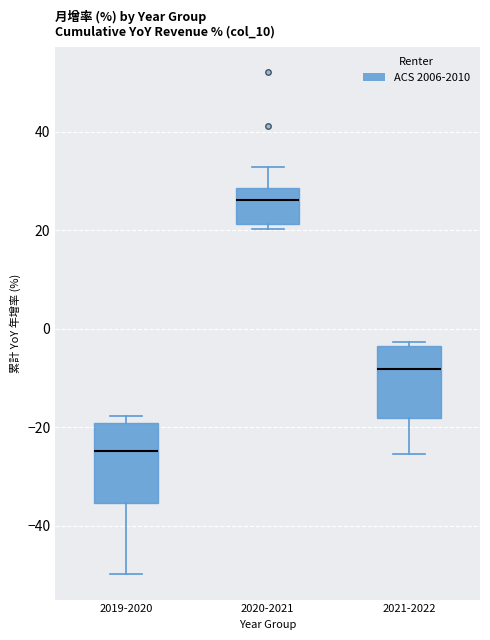

Where does the median line of the box for 2021-2022 sit on the y-axis? The values are not printed on the chart, so give them approximately, as read against the axis.

-8